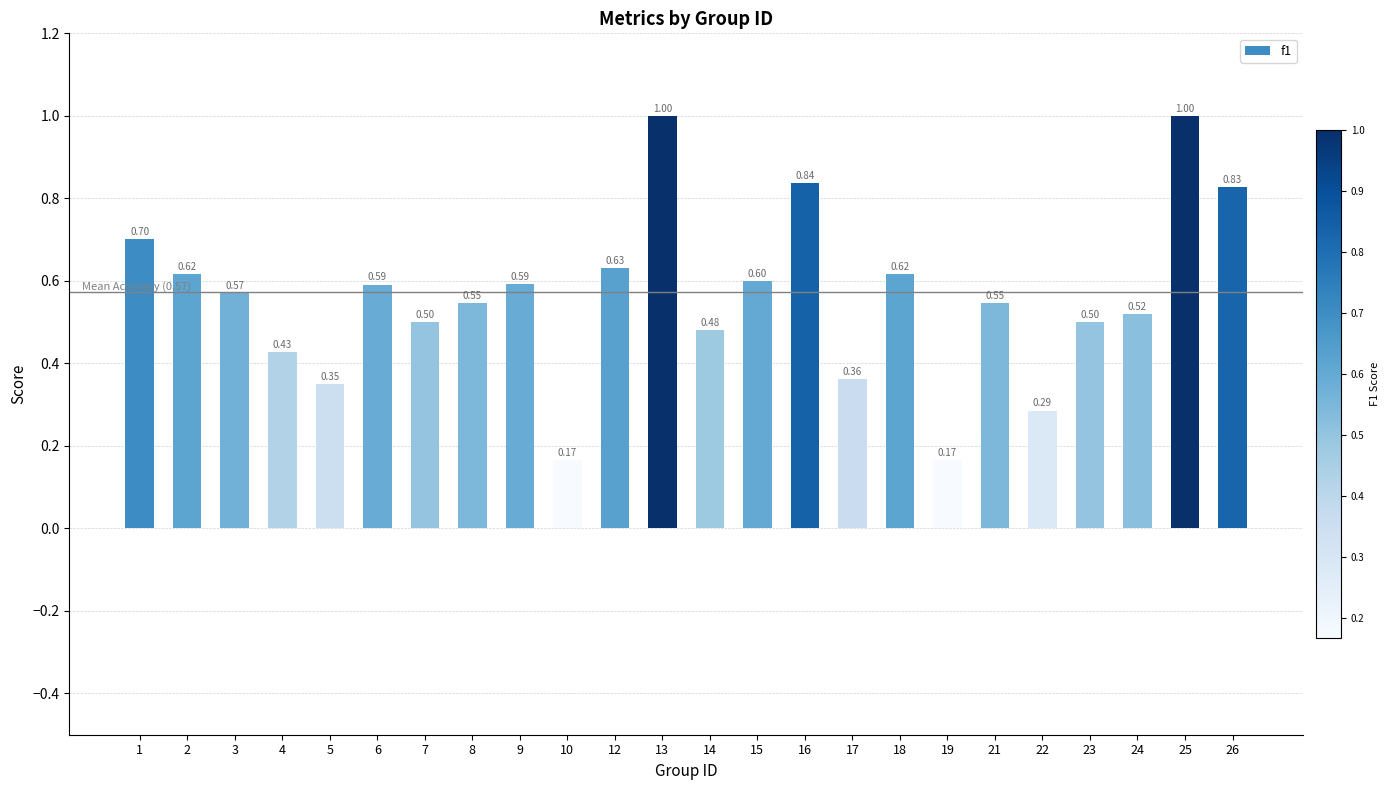

Between 3 and 7, which is larger?

3